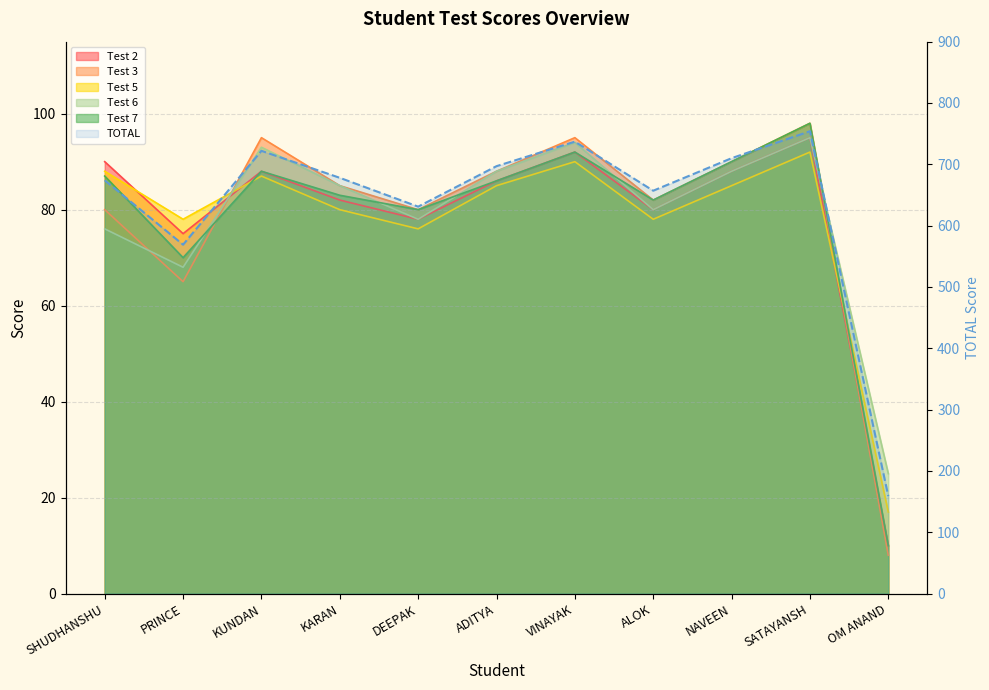

At which category is the sum across all series the highest?

SATAYANSH